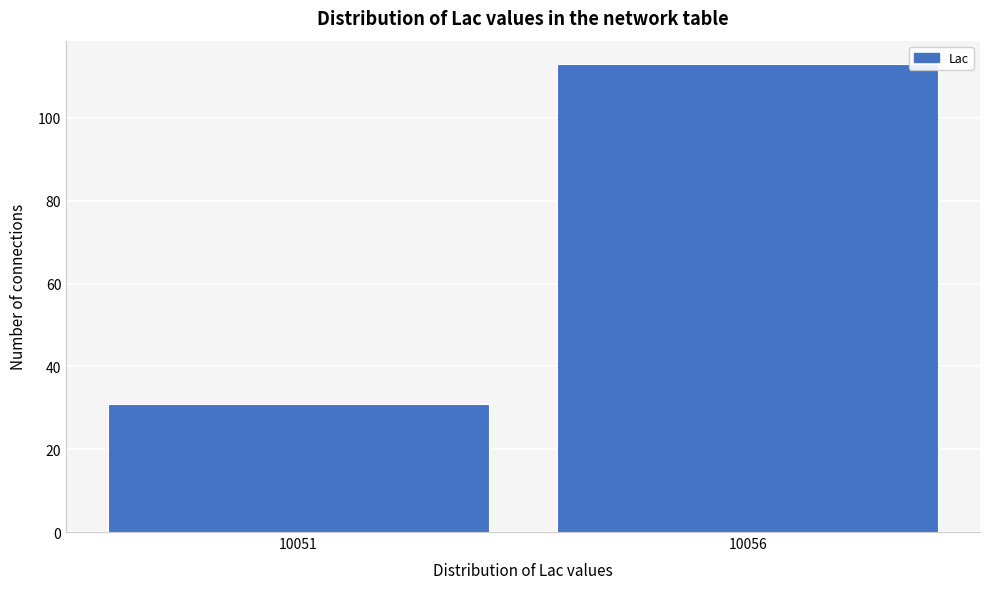

Reading left to right, extract all data points from this chart.

10051=31	10056=113